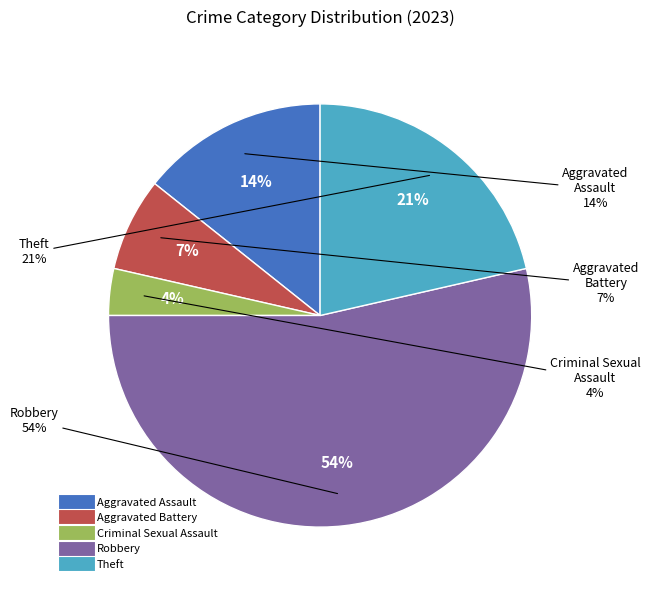

True or false: Aggravated Battery accounts for 16% of the total.

False